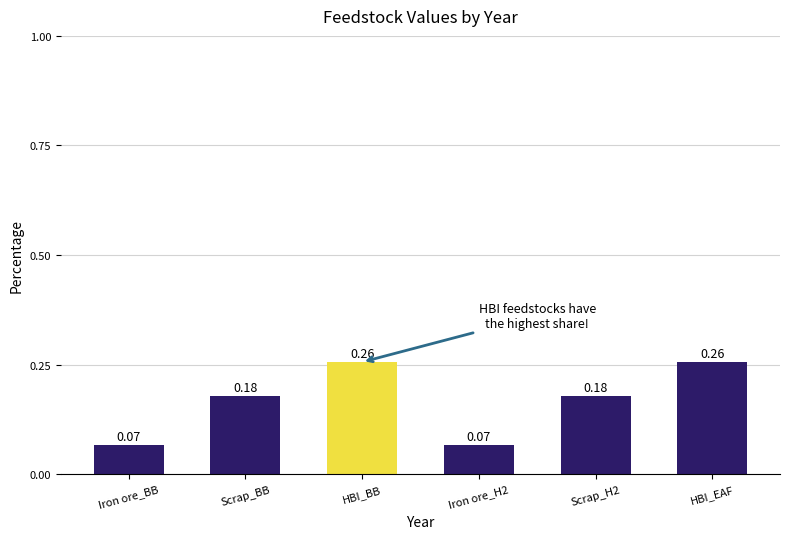

What is the change in value from Iron ore_H2 to Scrap_H2?

+0.1